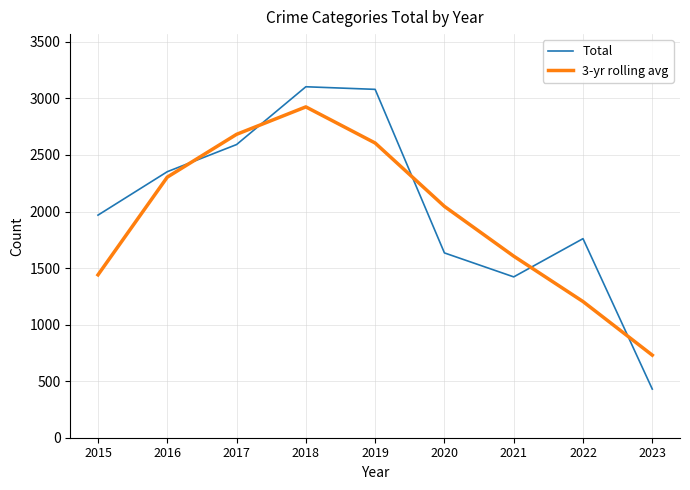

Reading right to left, list all the values displayed in this chart.

Total: 2023=430.0	2022=1760.0	2021=1422.0	2020=1634.0	2019=3080.0	2018=3103.0	2017=2592.0	2016=2352.0	2015=1968.0
3-yr rolling avg: 2023=730.0	2022=1204.0	2021=1605.3	2020=2045.3	2019=2605.7	2018=2925.0	2017=2682.3	2016=2304.0	2015=1440.0